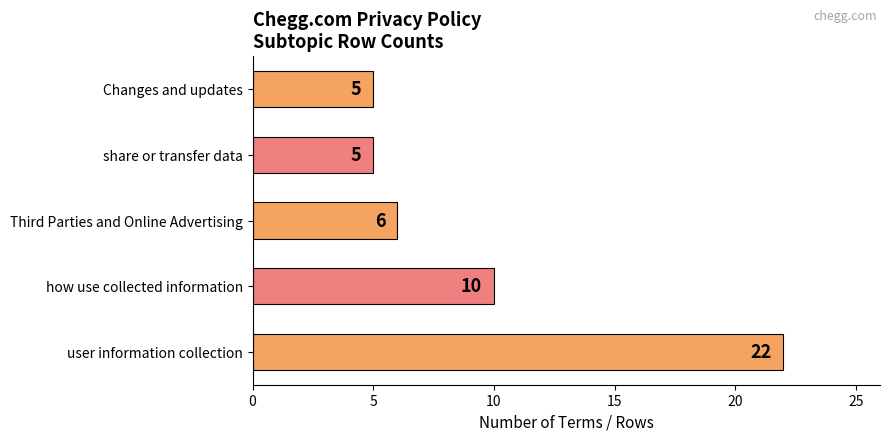

How many bars are there in total?

5